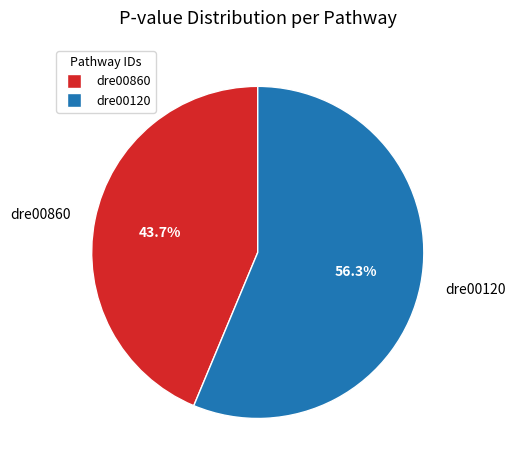

True or false: dre00120 accounts for 56% of the total.

True